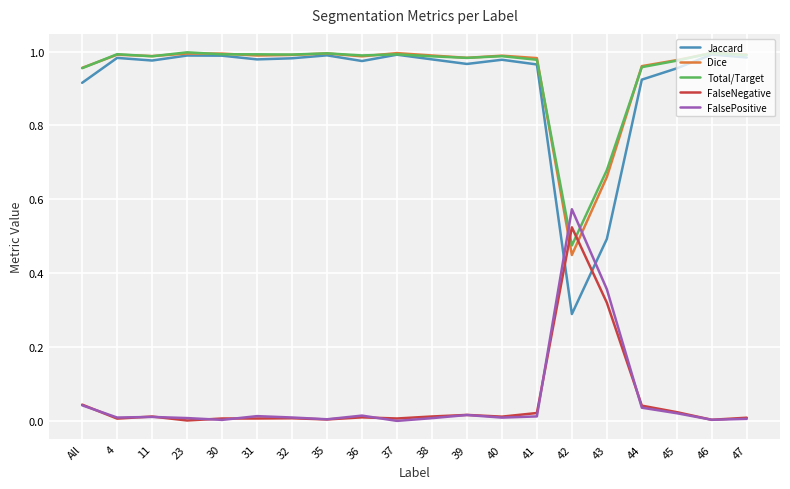

True or false: Jaccard and FalseNegative intersect in this chart.

True